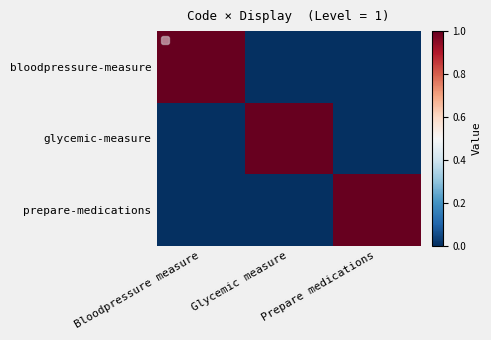

Reading left to right, extract all data points from this chart.

bloodpressure-measure: Bloodpressure measure=1	Glycemic measure=0	Prepare medications=0
glycemic-measure: Bloodpressure measure=0	Glycemic measure=1	Prepare medications=0
prepare-medications: Bloodpressure measure=0	Glycemic measure=0	Prepare medications=1